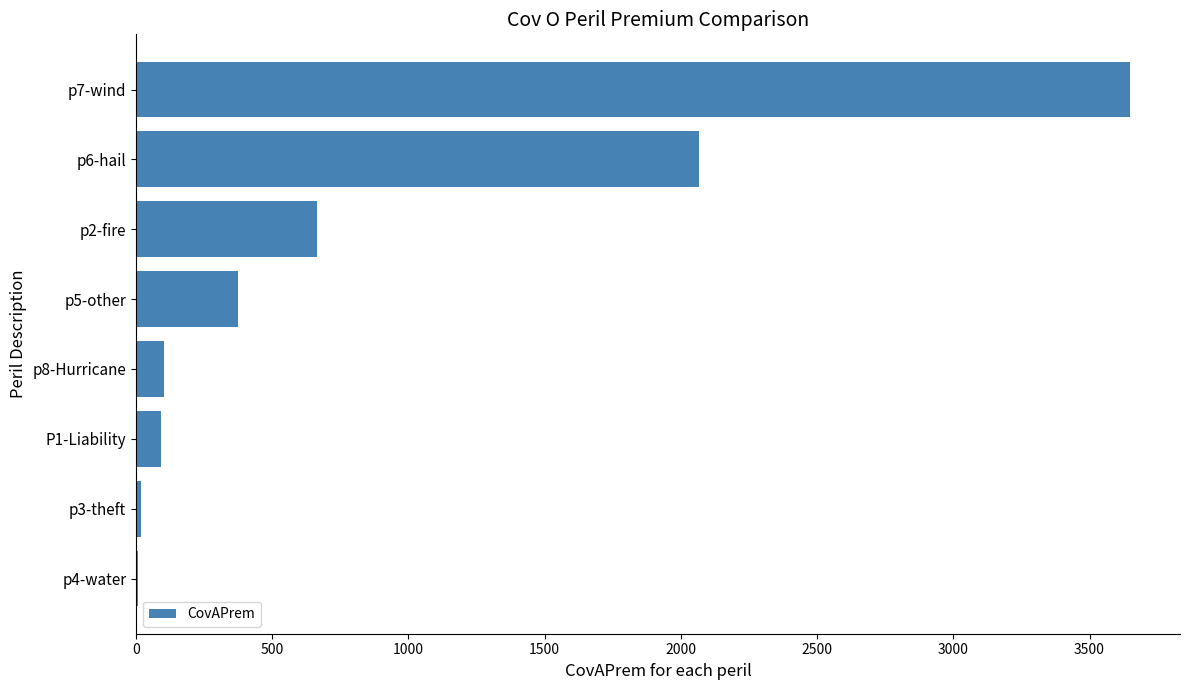

What is the sum of all values?

6973.9